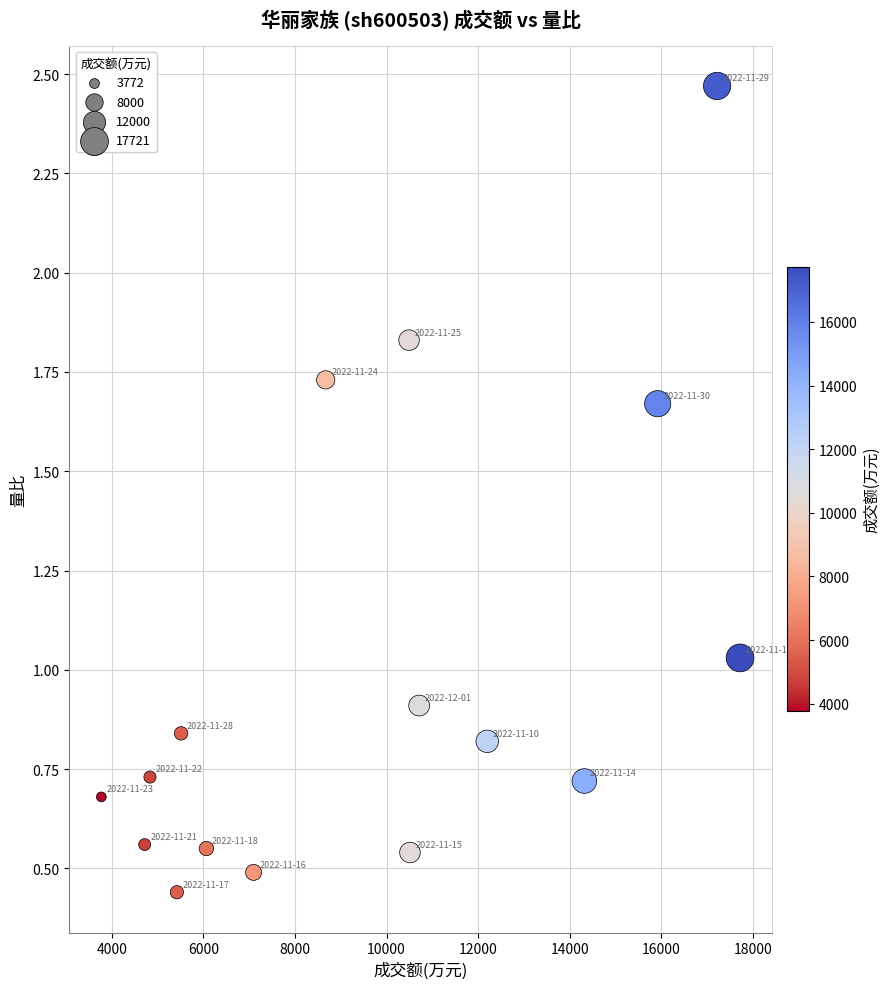

What is the range of Y values (max minus min)?

2.0